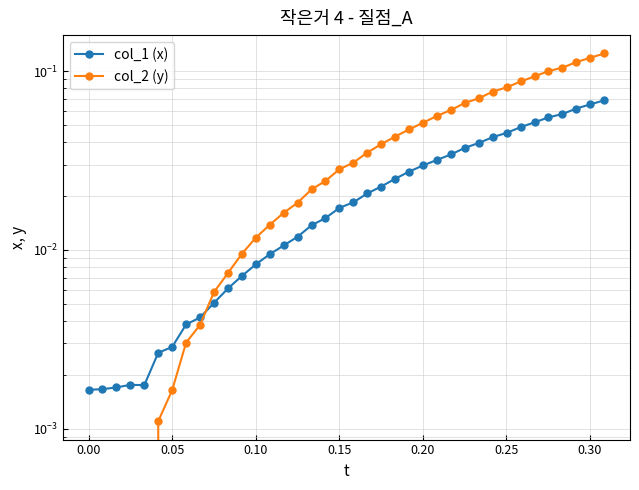

After their last crossing, which series has the higher values: col_2 (y) or col_1 (x)?

col_2 (y)